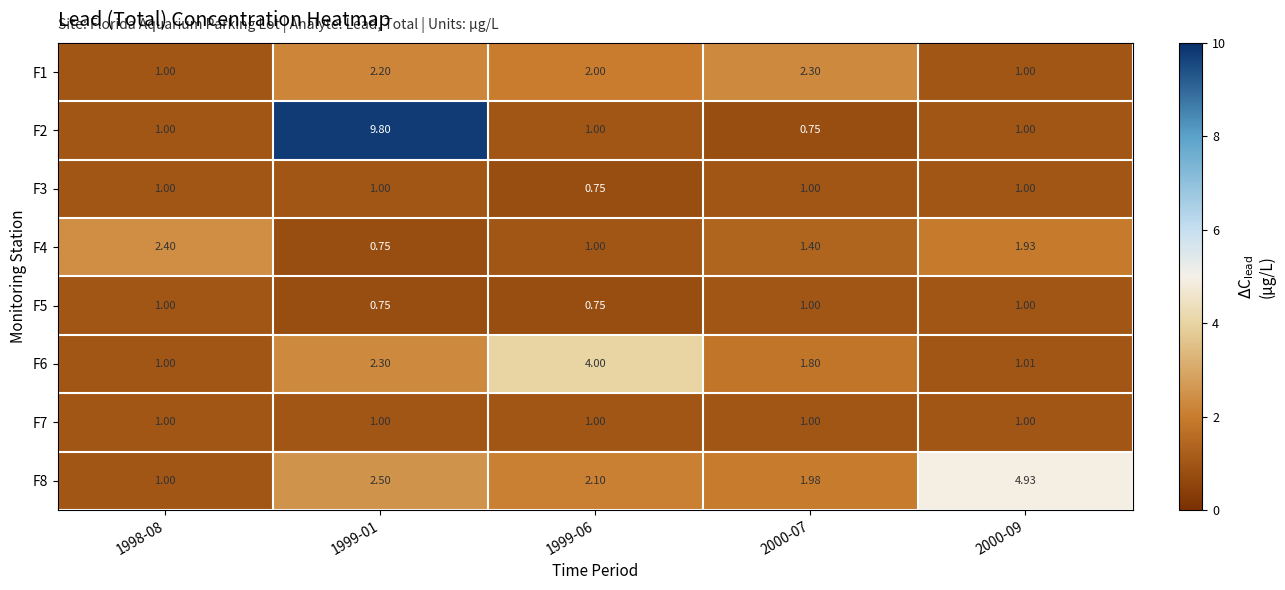

How many series are shown in this chart?

8